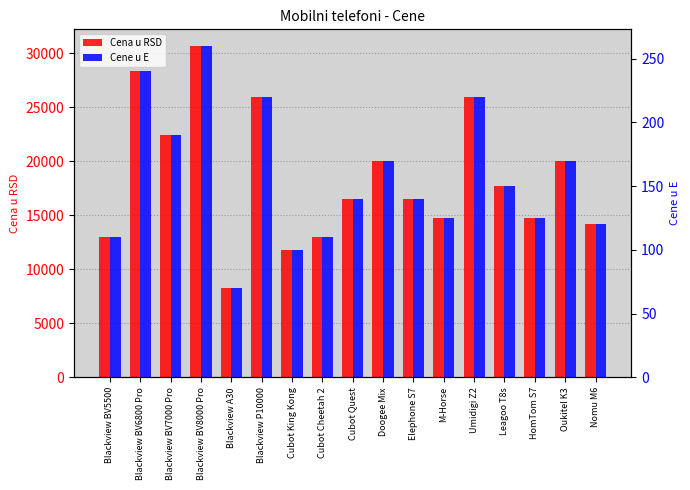

Reading left to right, extract all data points from this chart.

Cena u RSD: Blackview BV5500=12980	Blackview BV6800 Pro=28320	Blackview BV7000 Pro=22420	Blackview BV8000 Pro=30680	Blackview A30=8260	Blackview P10000=25960	Cubot King Kong=11800	Cubot Cheetah 2=12980	Cubot Quest=16520	Doogee Mix=20060	Elephone S7=16520	M-Horse=14750	Umidigi Z2=25960	Leagoo T8s=17700	HomTom S7=14750	Oukitel K3=20060	Nomu M6=14160
Cene u E: Blackview BV5500=110	Blackview BV6800 Pro=240	Blackview BV7000 Pro=190	Blackview BV8000 Pro=260	Blackview A30=70	Blackview P10000=220	Cubot King Kong=100	Cubot Cheetah 2=110	Cubot Quest=140	Doogee Mix=170	Elephone S7=140	M-Horse=125	Umidigi Z2=220	Leagoo T8s=150	HomTom S7=125	Oukitel K3=170	Nomu M6=120